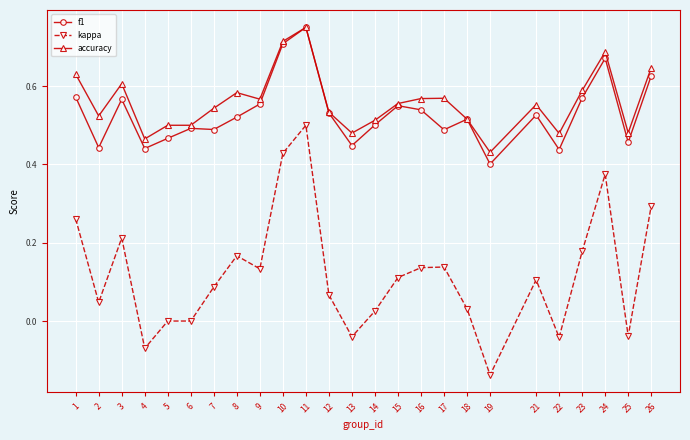

Is this an area chart (filled region under the line)?

No